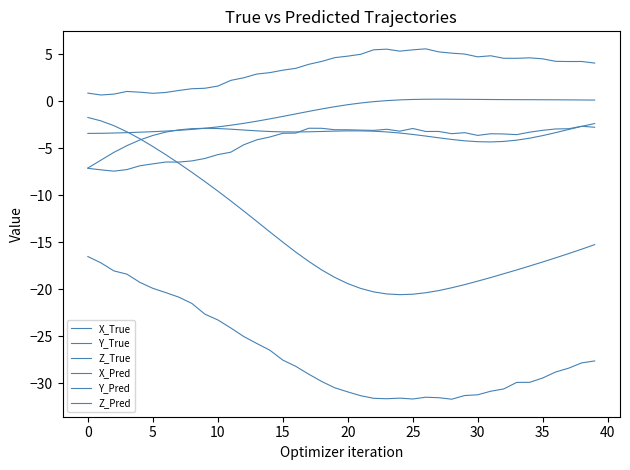

Is this an area chart (filled region under the line)?

No